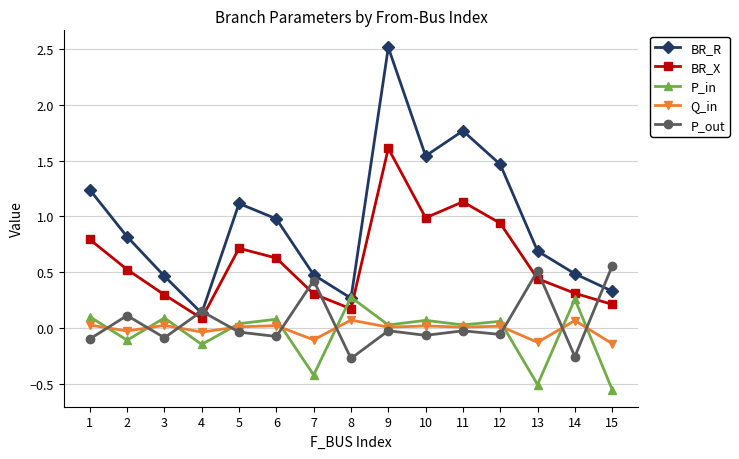

Which category has the highest value across all series?

9